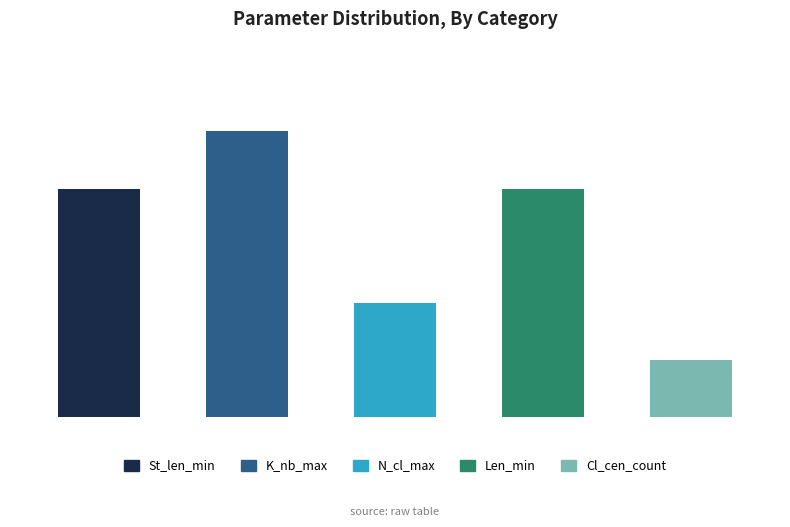

What position from the right is N_cl_max?

3